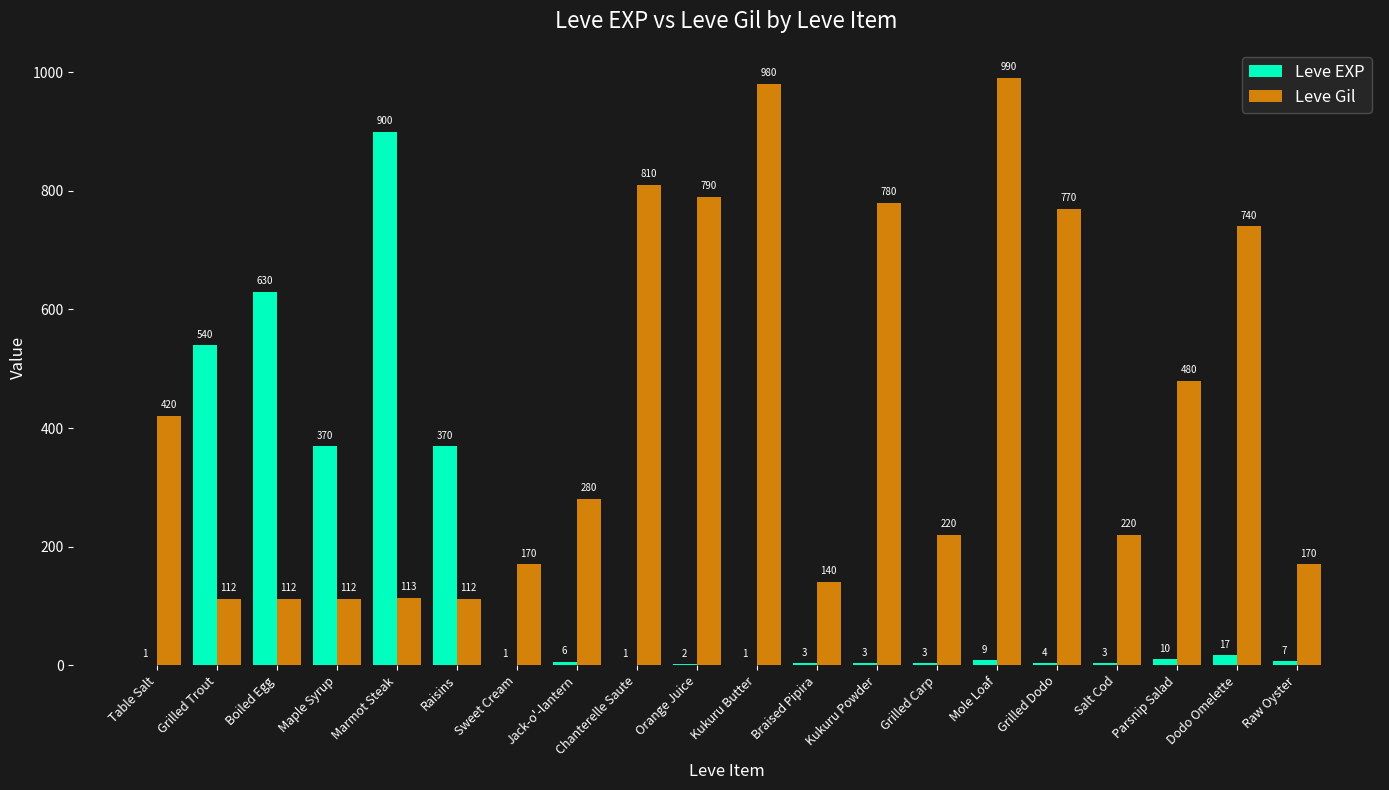

The value of Leve Gil at Sweet Cream is 170. True or false?

True